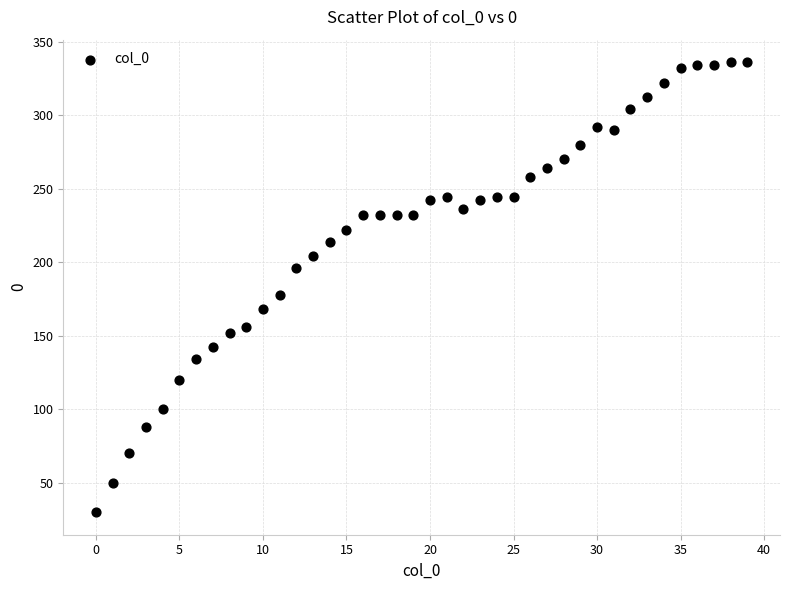

What Y value in the scatter plot is closest to 183?

178